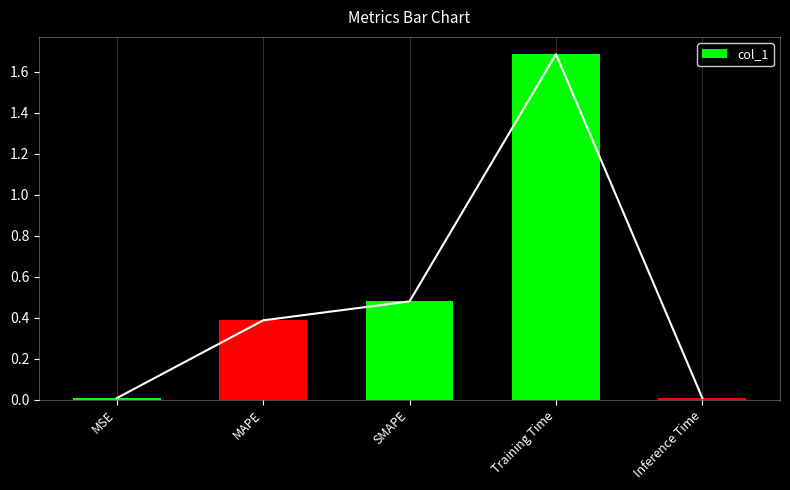

Is it true that the value at MAPE is 0.2?

False